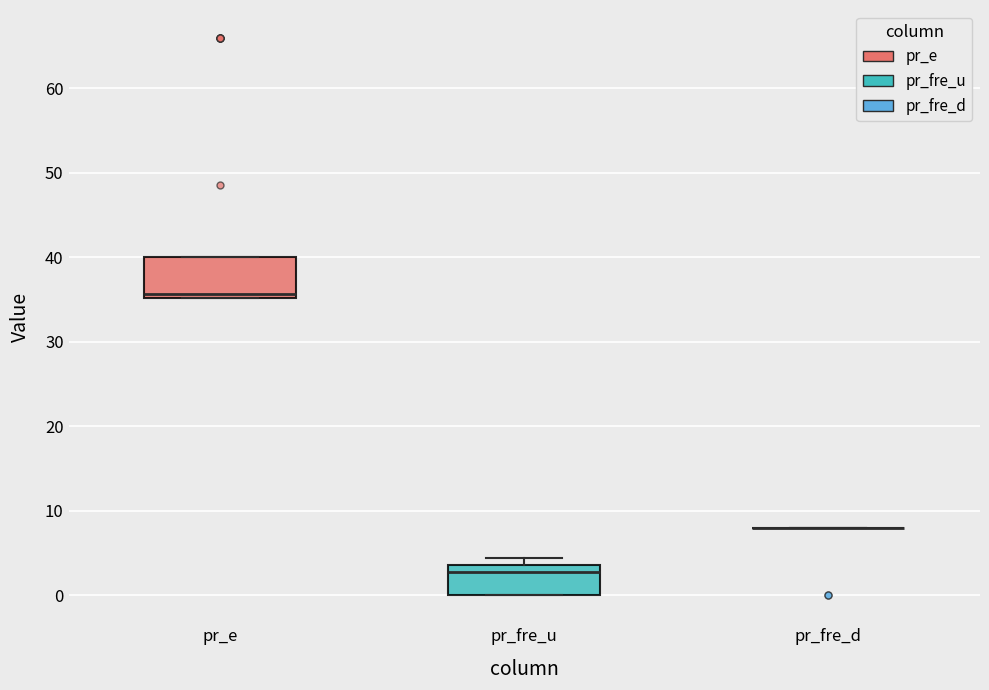

Reading left to right, transcribe this box plot: for each box, give where its median line is, the range the box spans, and where its two whiskers end, as read against the y-axis. The values are not printed on the chart, so give them approximately, as read against the axis.

pr_e: median 36, box 35 to 40, whiskers 35 to 40
pr_fre_u: median 3, box 0 to 4, whiskers 0 to 4 (just above the box's upper edge)
pr_fre_d: box collapsed to a line at 8, whiskers 8 to 8